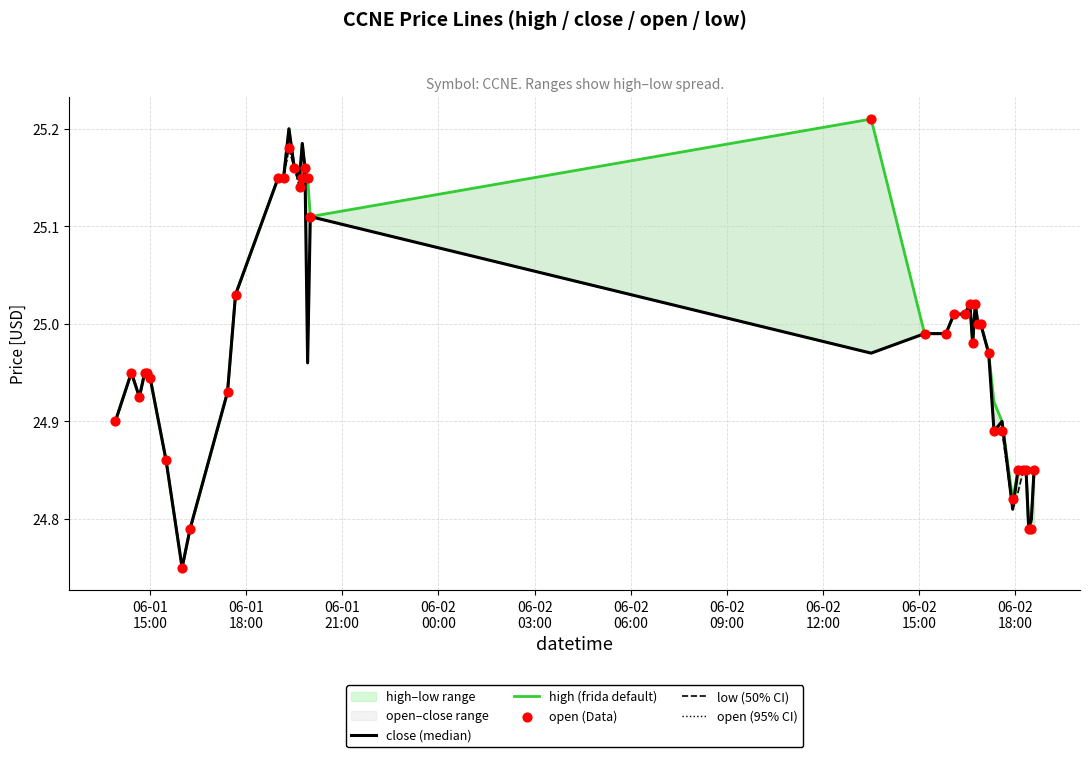

Which series has the largest total across all categories?

high (frida default)